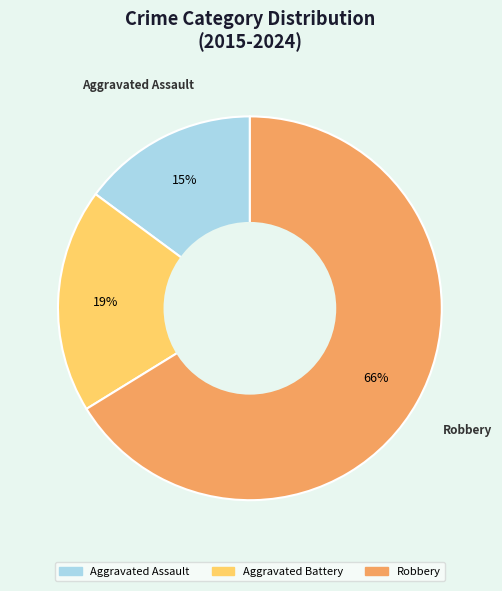

To the nearest percent, what is the difference between the largest and smallest slice percentages?

51%